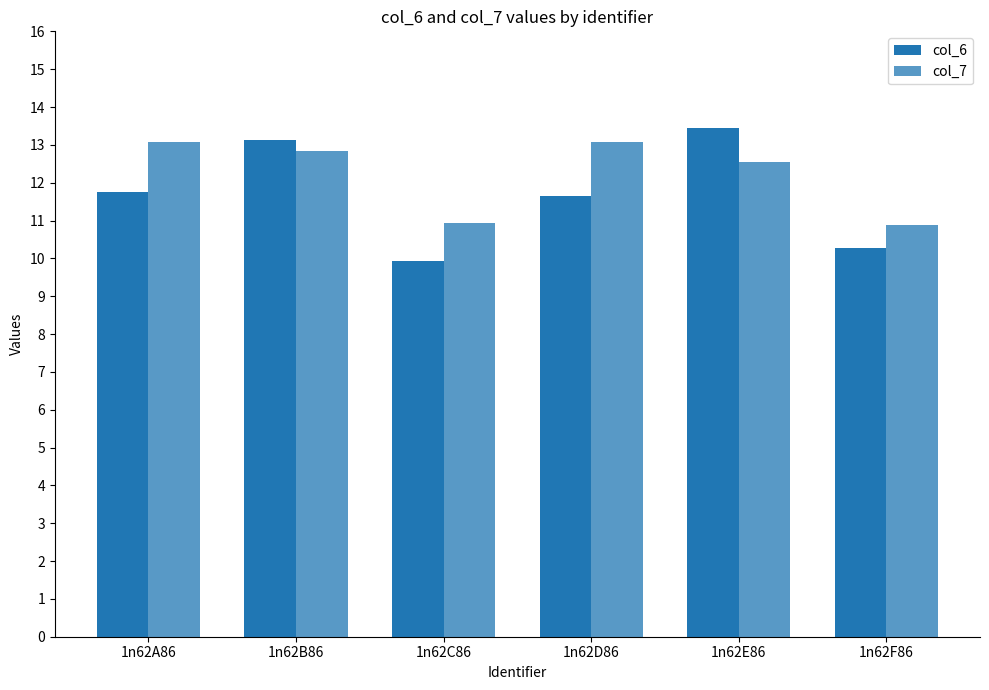

Are the bars grouped side by side (vs. stacked)?

Yes